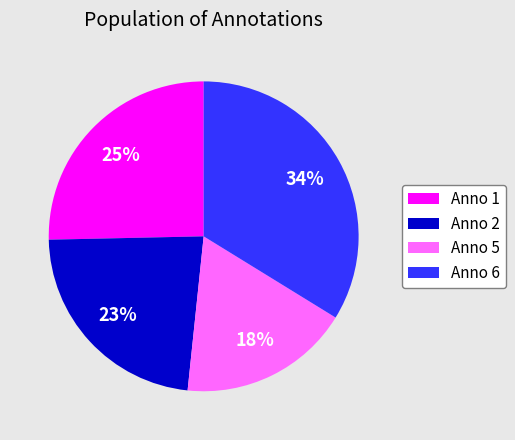

Do Anno 2 and Anno 6 together represent more than half of the pie?

Yes